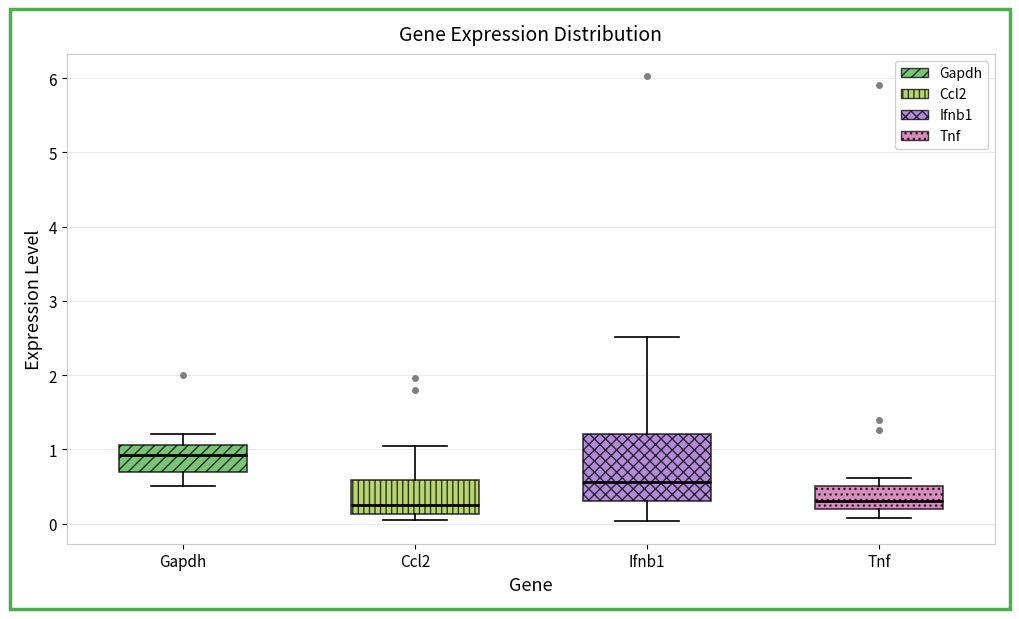

Reading left to right, transcribe this box plot: for each box, give where its median line is, the range the box spans, and where its two whiskers end, as read against the y-axis. The values are not printed on the chart, so give them approximately, as read against the axis.

Gapdh: median 0.9, box 0.7 to 1.1, whiskers 0.5 to 1.2
Ccl2: median 0.2, box 0.1 to 0.6, whiskers 0.0 to 1.0
Ifnb1: median 0.6, box 0.3 to 1.2, whiskers 0.0 to 2.5
Tnf: median 0.3, box 0.2 to 0.5, whiskers 0.1 to 0.6